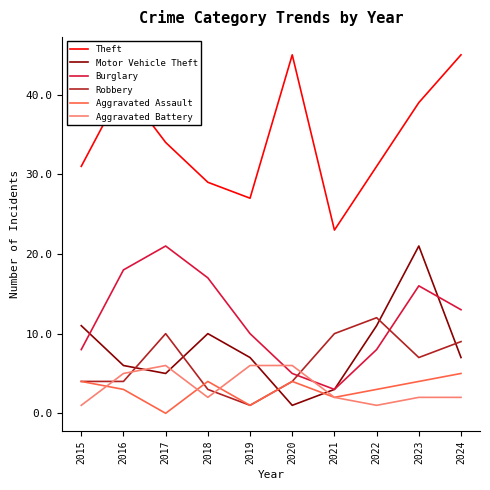

Is it true that Aggravated Battery equals 4 at 2020?

False